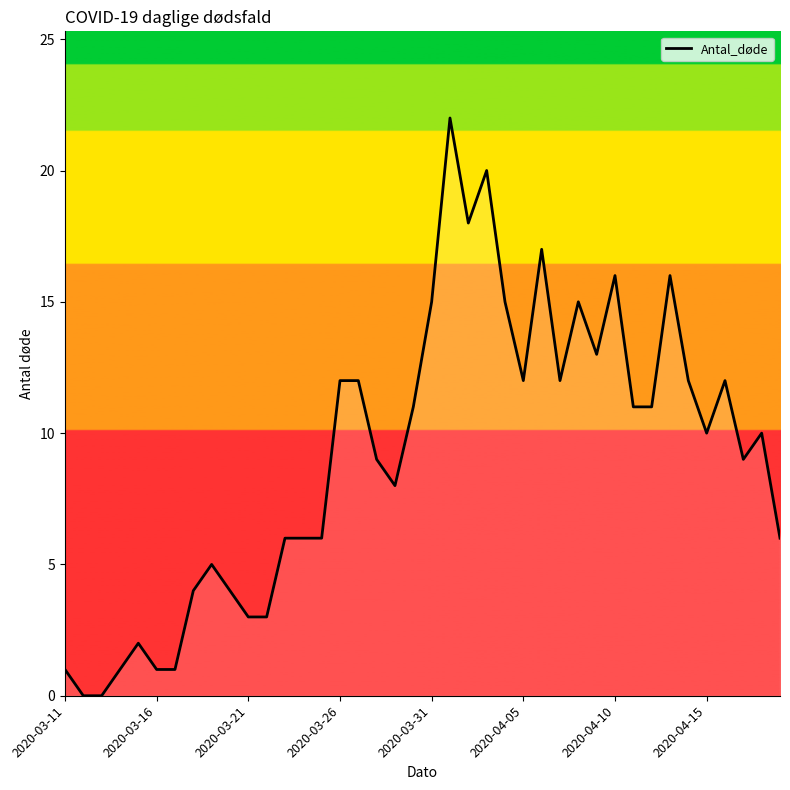

What is the maximum value shown in the chart?

22